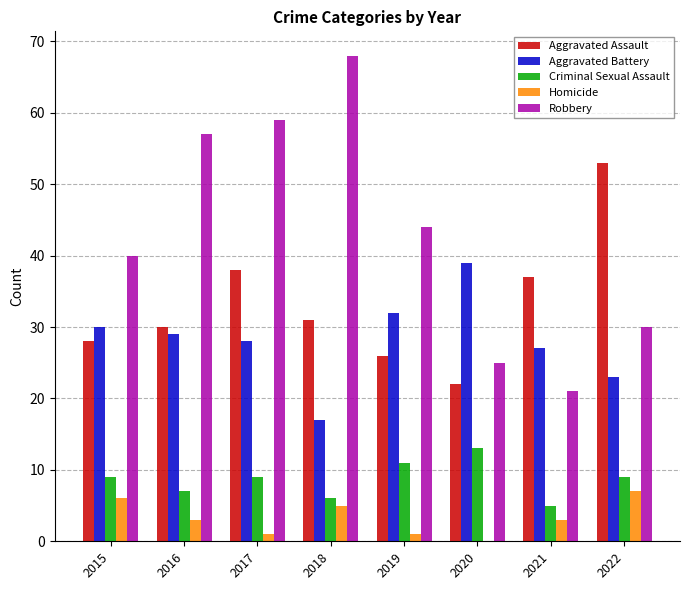

What is the sum of the Aggravated Battery values at 2021 and 2015?

57